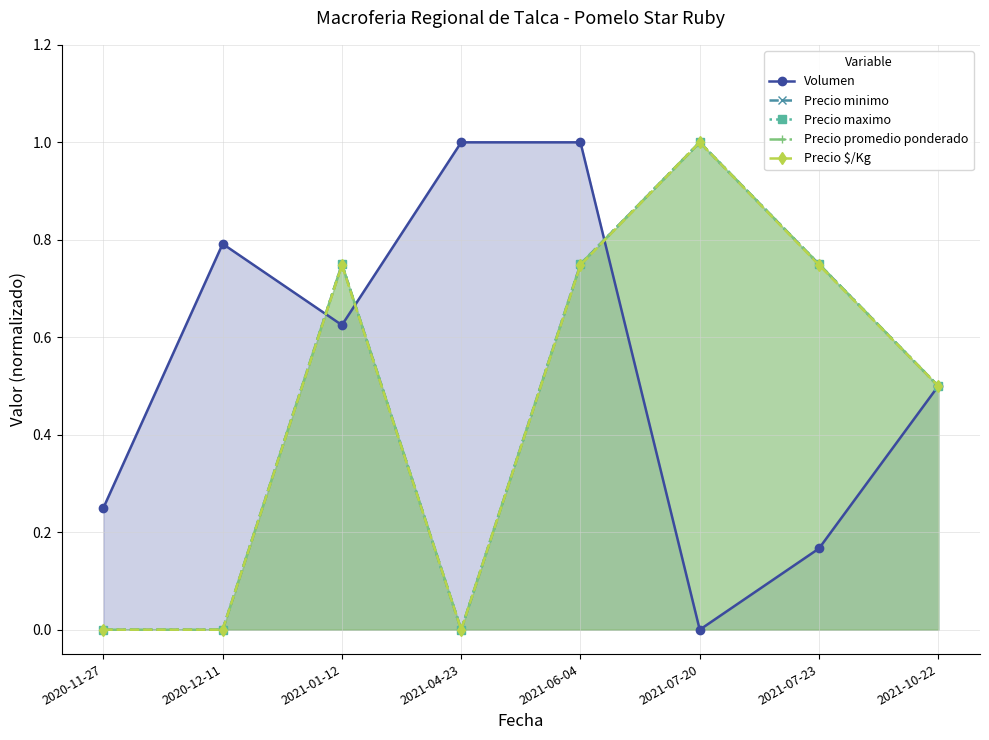

True or false: Precio minimo has a value of 0.8 at 2021-07-23.

True